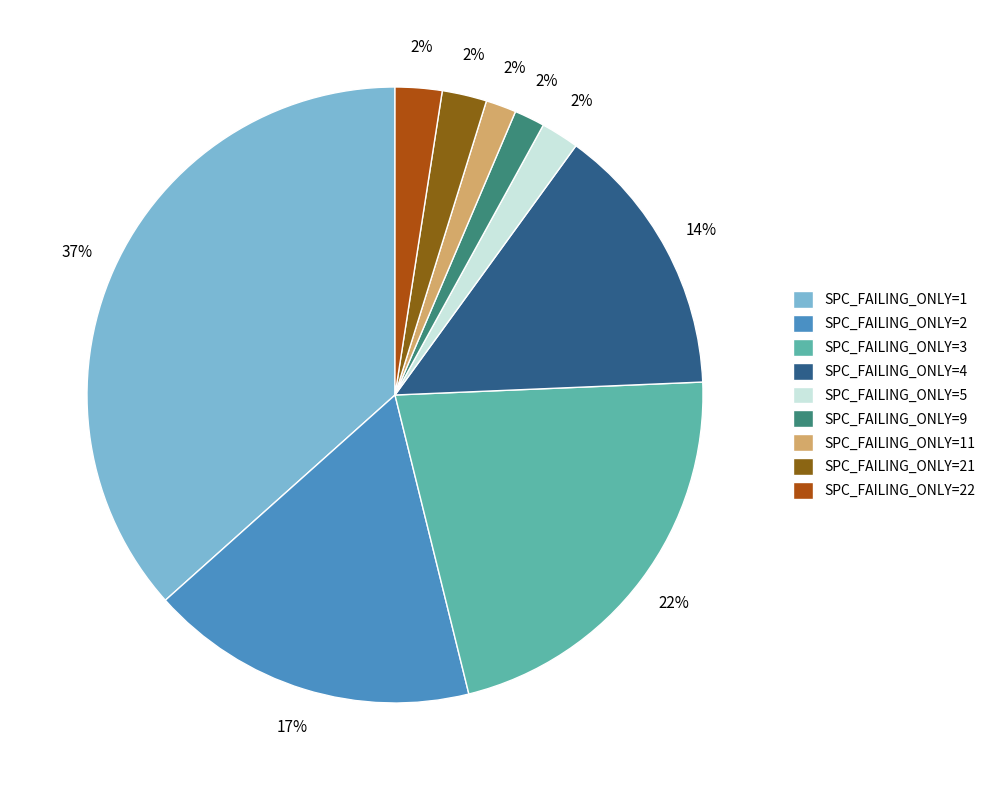

Which slice is the largest?

SPC_FAILING_ONLY=1